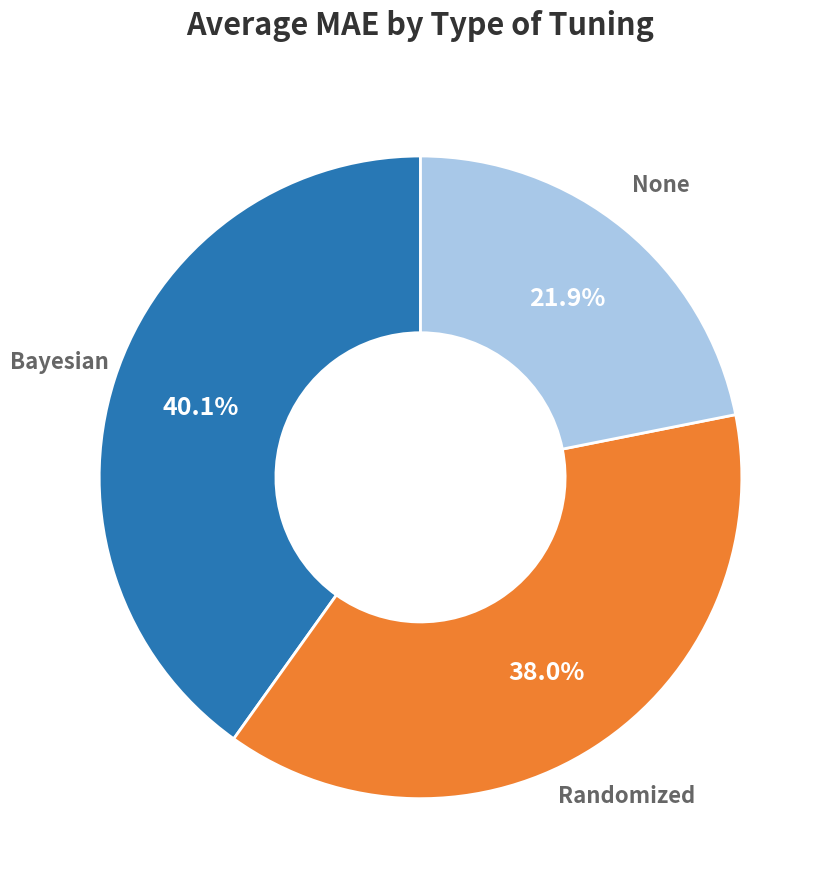

What is the smallest slice in the pie chart?

None